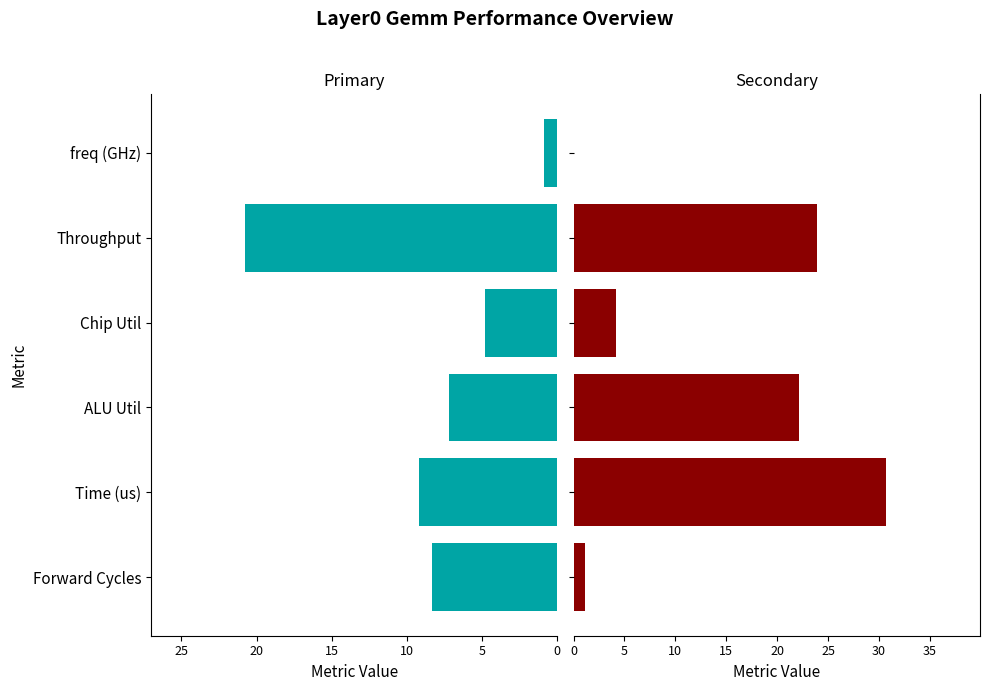

Read the Primary Metrics value at Chip Util.

4.8